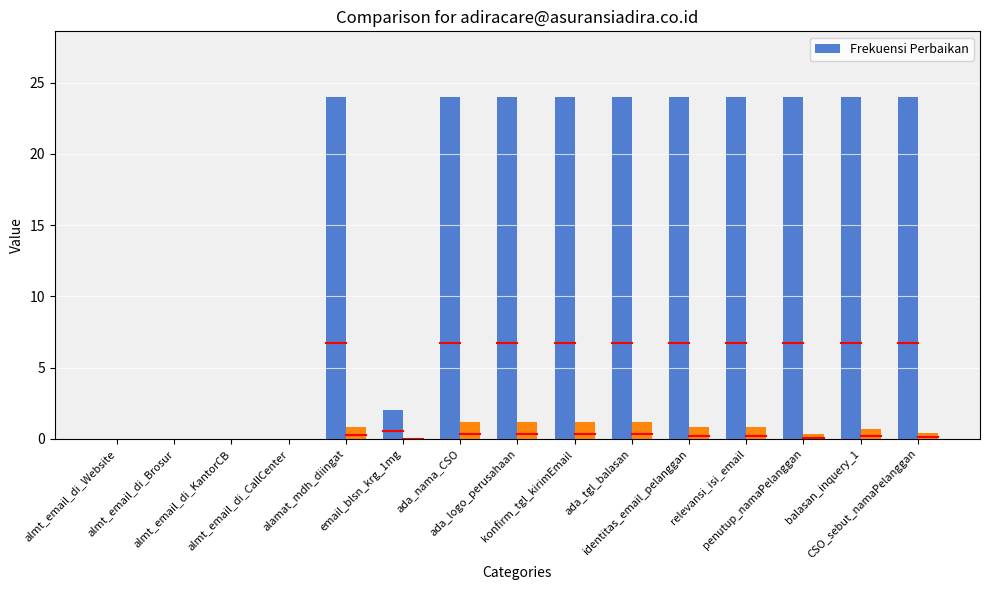

Approximately how many times larger is the value at identitas_email_pelanggan compared to ada_nama_CSO?

1.0